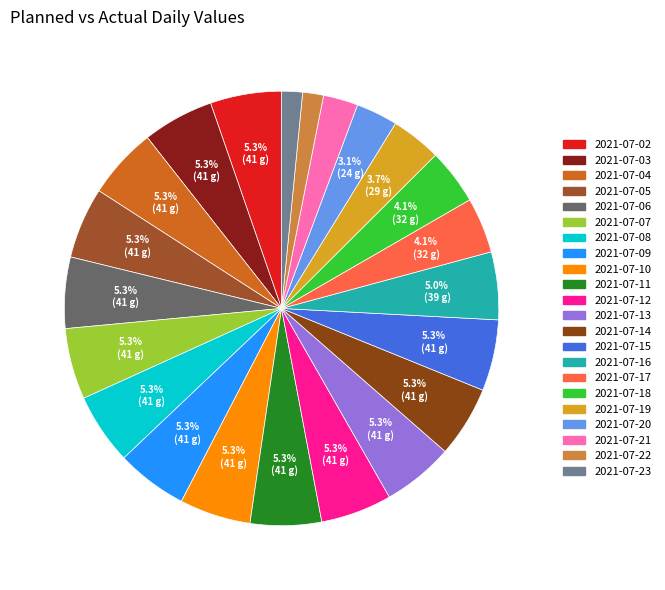

Which slice is the largest?

2021-07-02